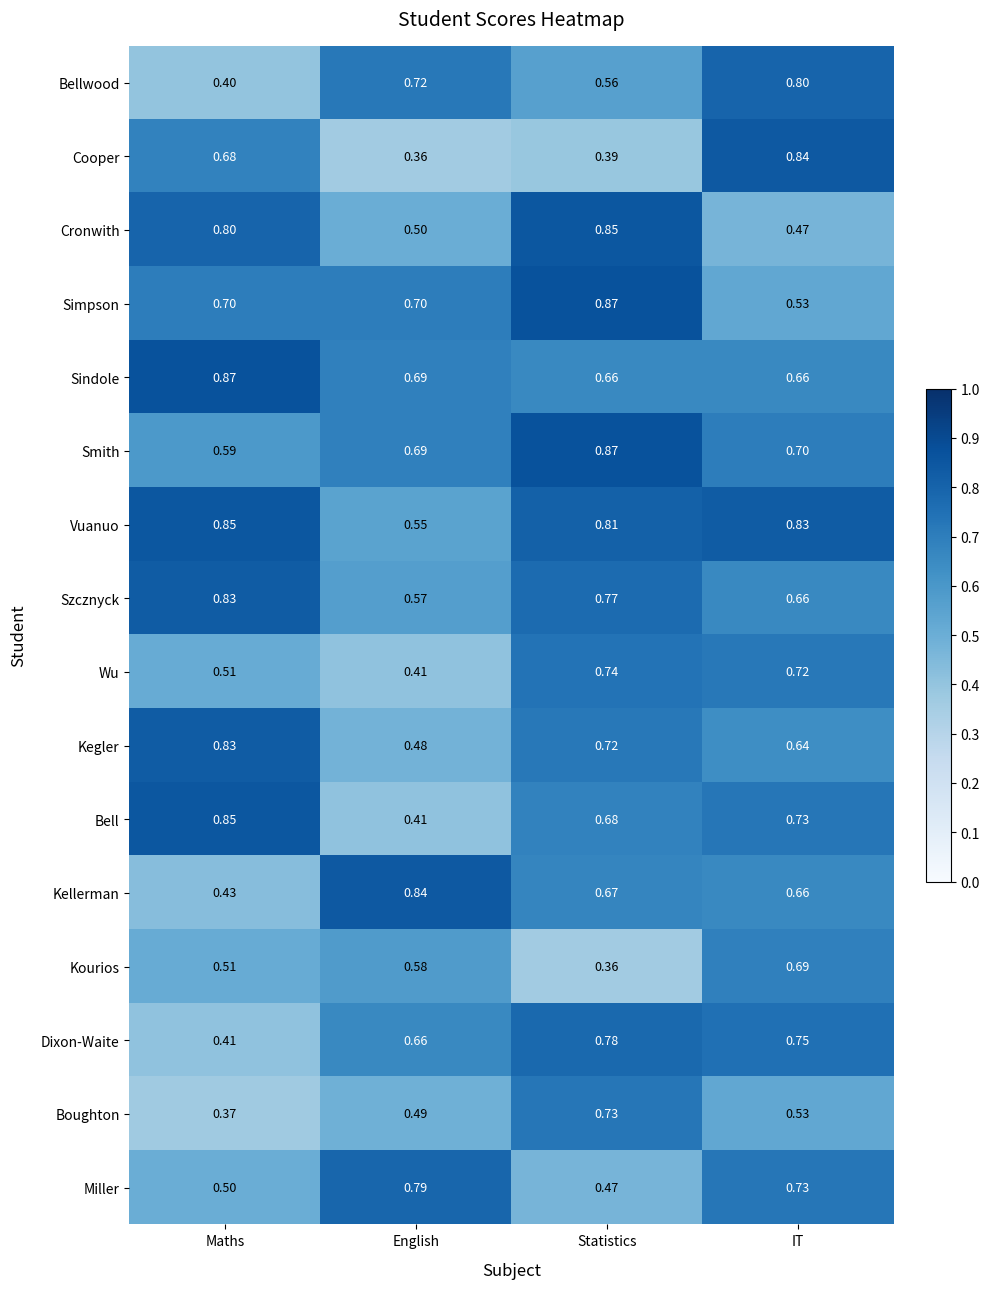

Which series has the largest total across all categories?

Vuanuo